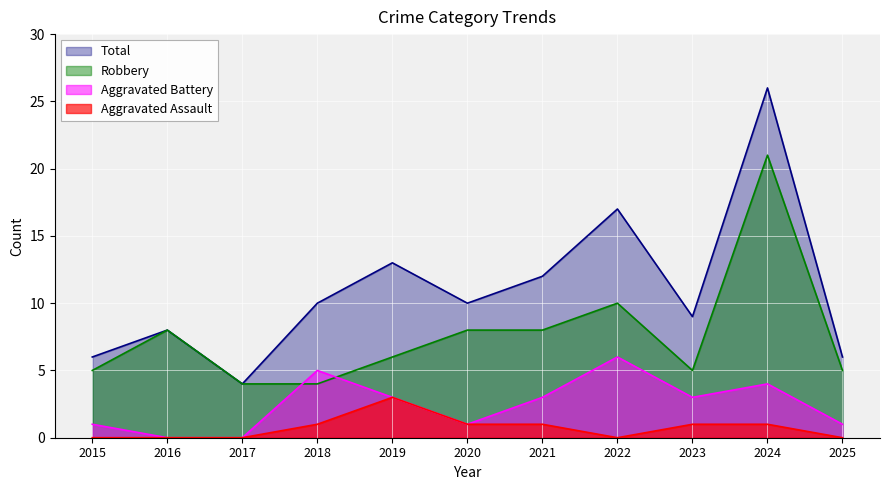

How many positive values does the Aggravated Assault series have?

6